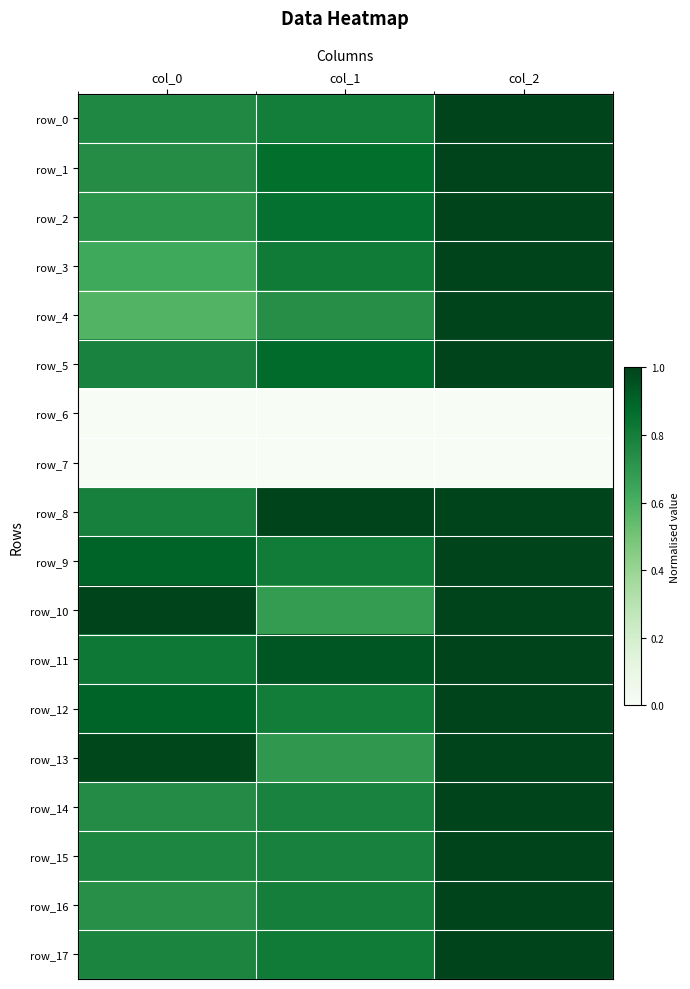

Count the row_3 values in the range 0 to 1.

3